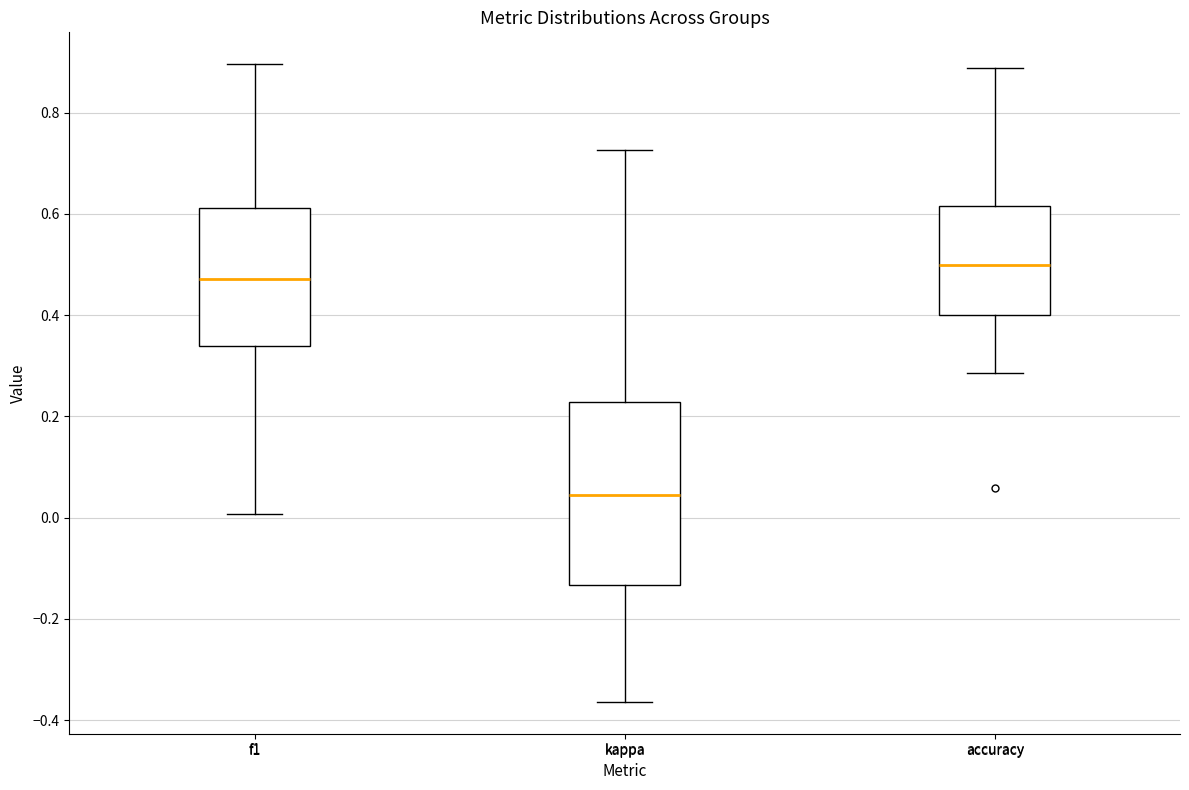

Where does the upper whisker of the box for kappa end on the y-axis? The values are not printed on the chart, so give them approximately, as read against the axis.

0.72